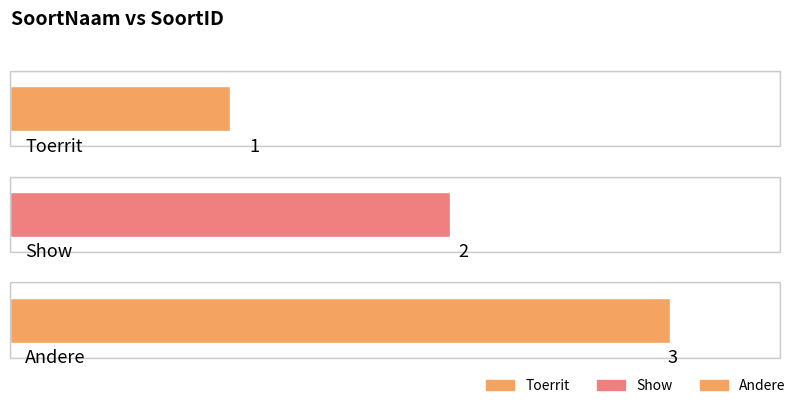

Between Toerrit and Show, which is larger?

Show